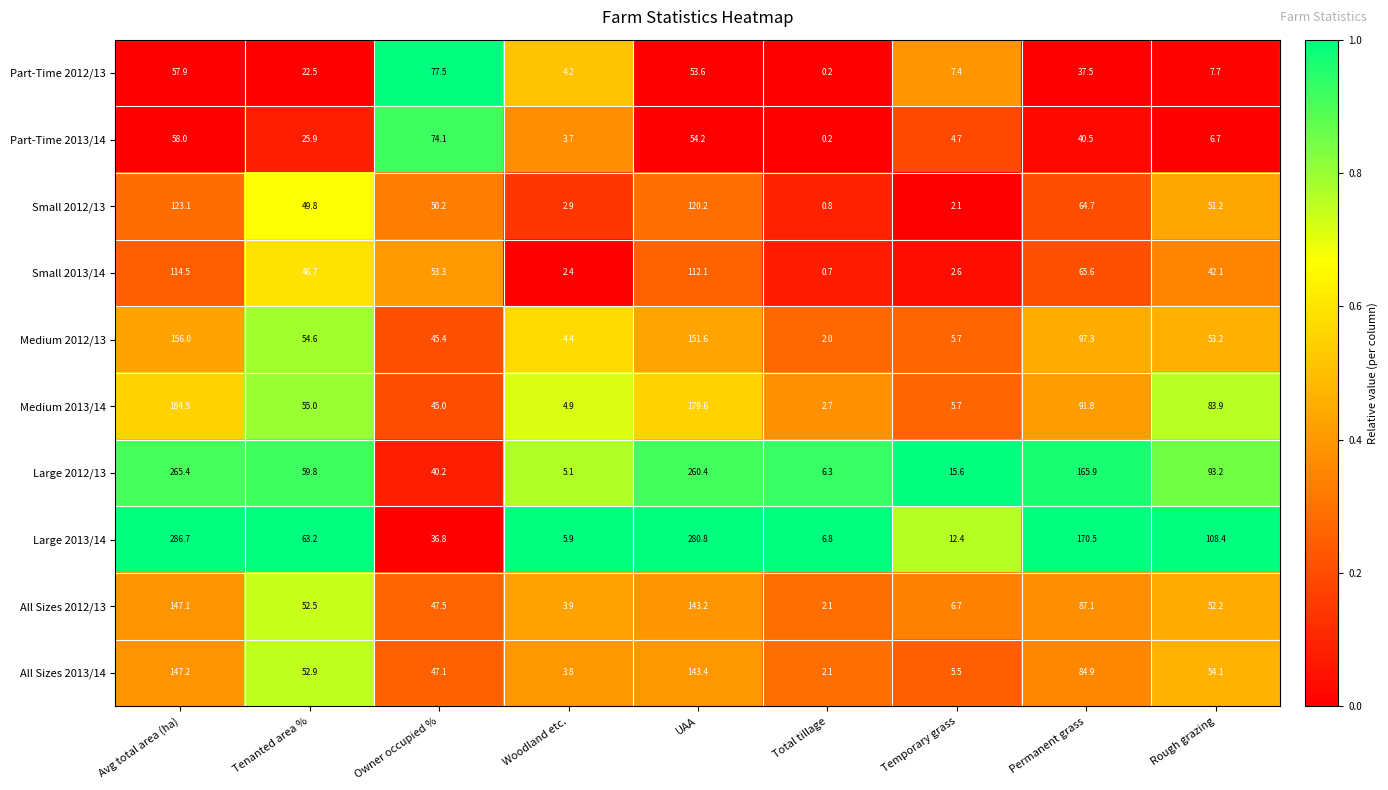

At Permanent grass, list the series in order from largest to smallest.

Large 2013/14, Large 2012/13, Medium 2012/13, Medium 2013/14, All Sizes 2012/13, All Sizes 2013/14, Small 2013/14, Small 2012/13, Part-Time 2013/14, Part-Time 2012/13